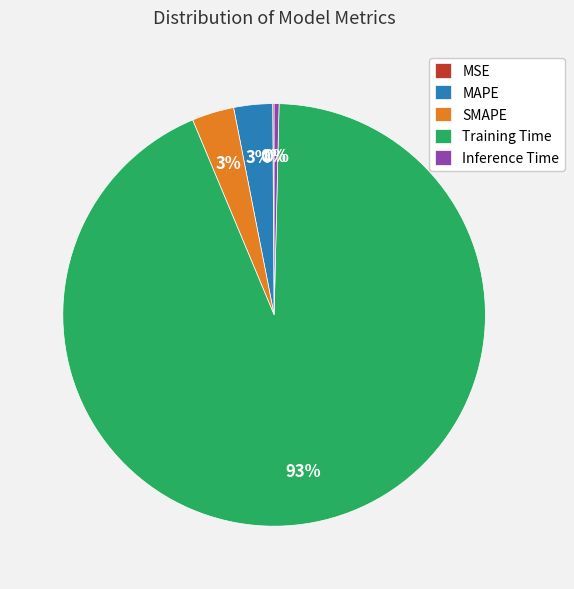

Is the sum of SMAPE and MAPE greater than half?

No